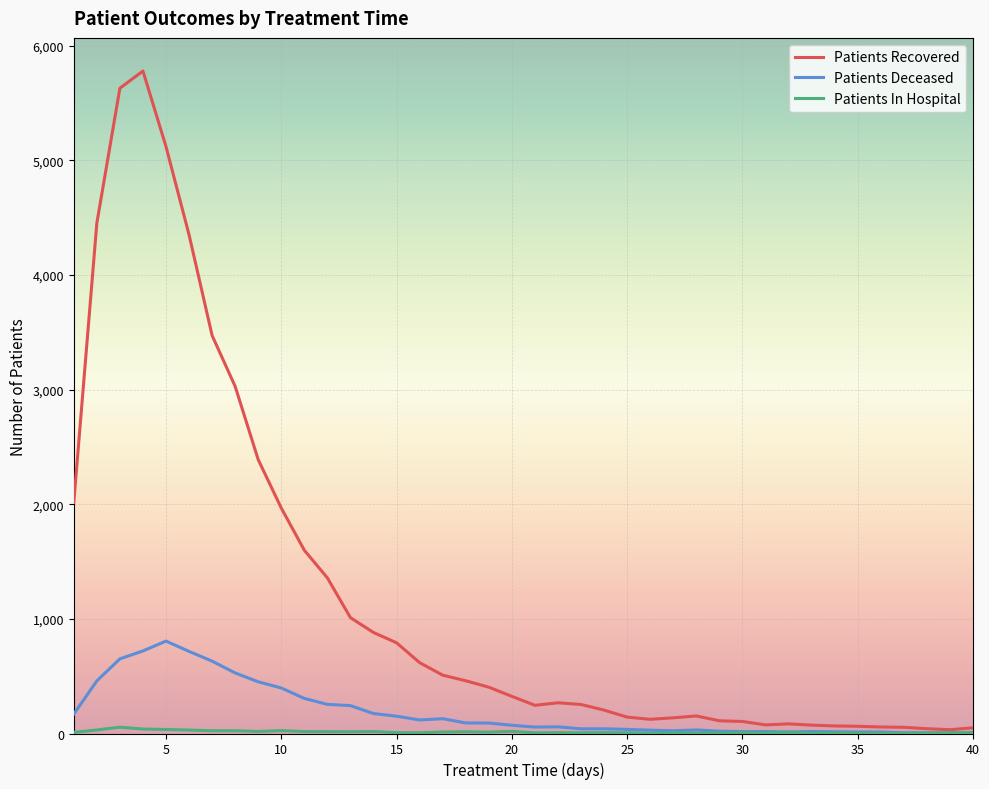

What is the greatest value displayed?

5778